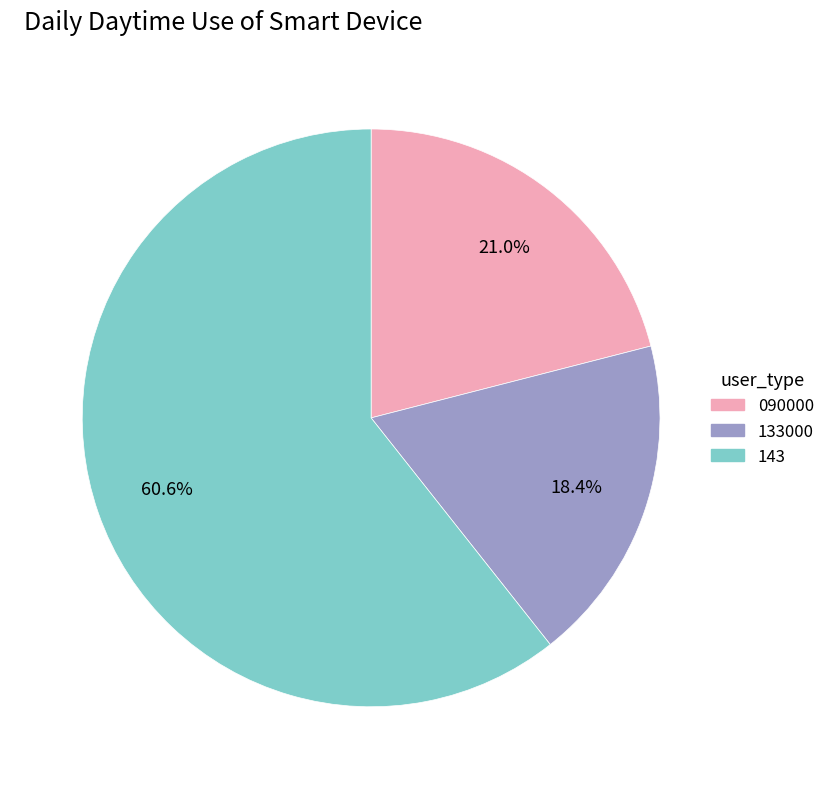

Count the number of slices in the pie.

3